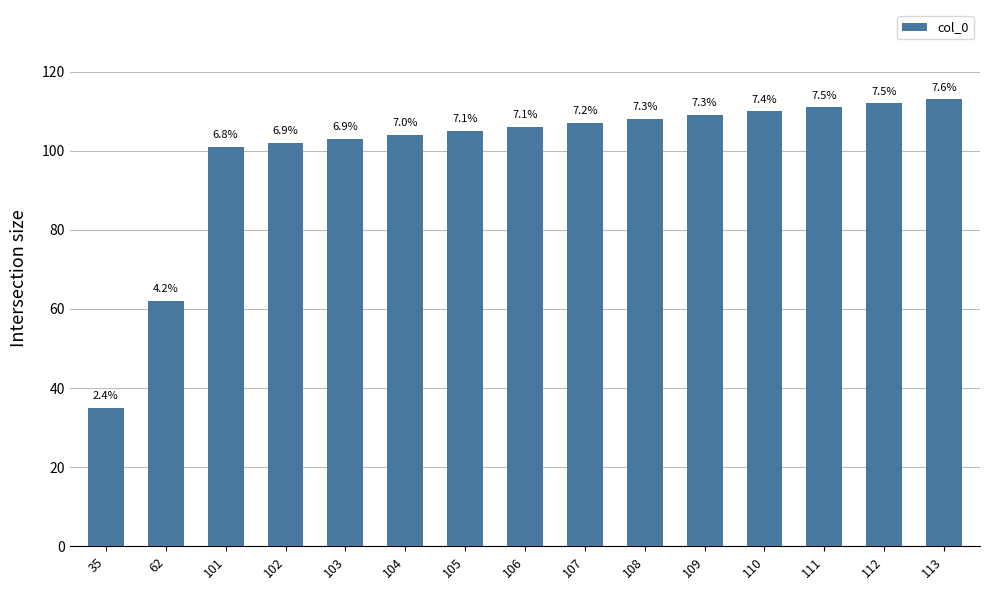

How many bars are there in total?

15